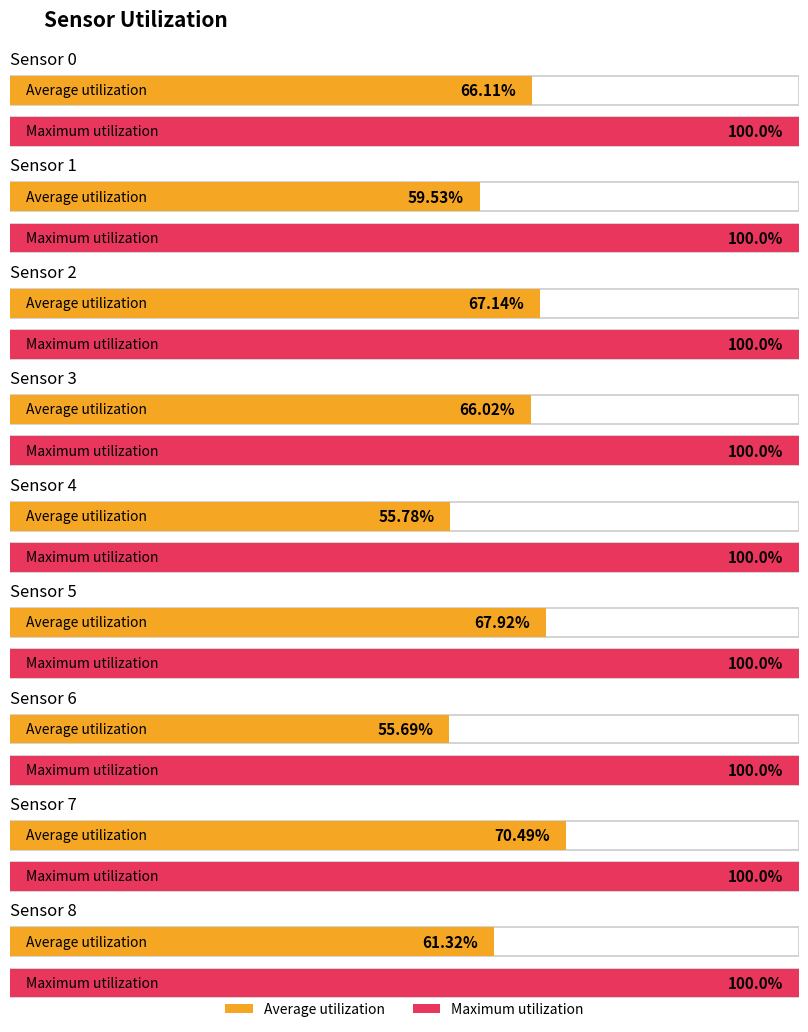

Does the chart contain any negative values?

No